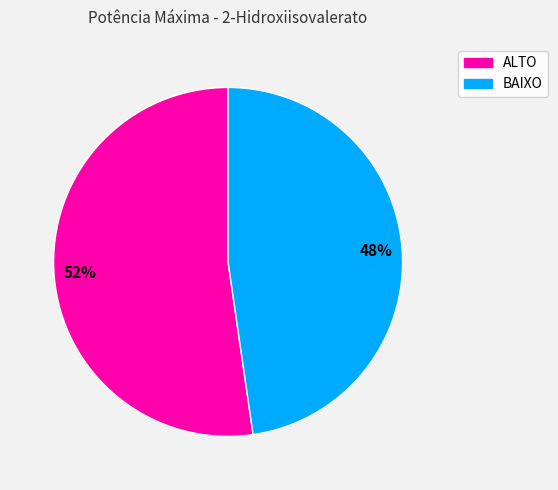

Count the number of slices in the pie.

2